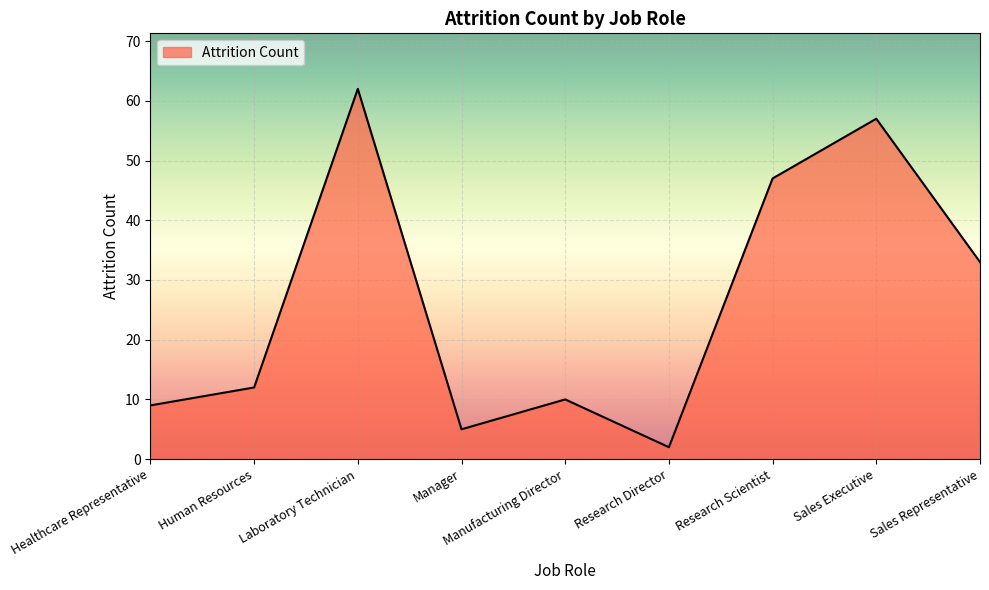

How many interior local valleys (lower than both neighbors) does the data have?

2